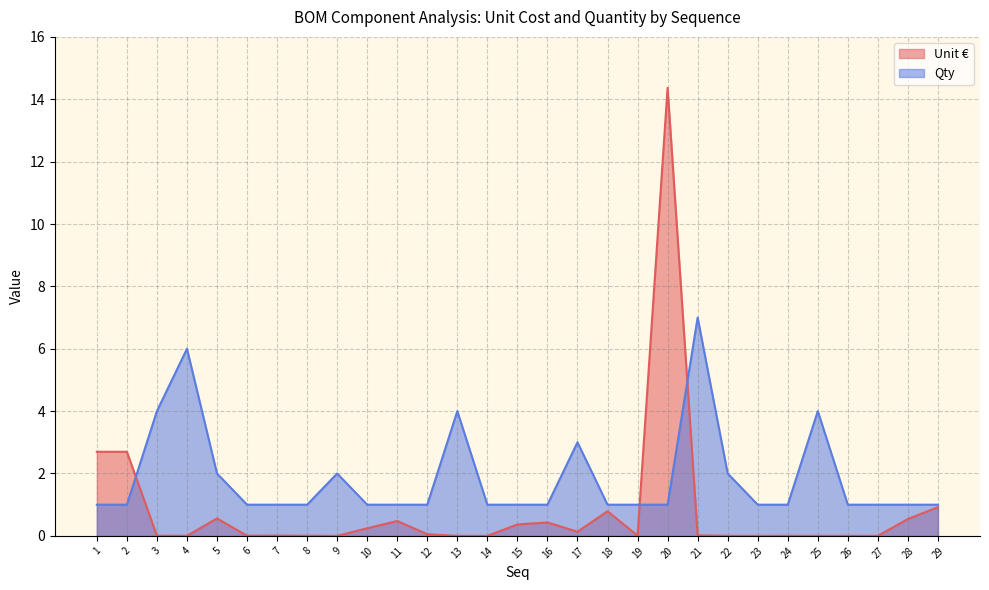

What is the average value of the Qty series?

1.9